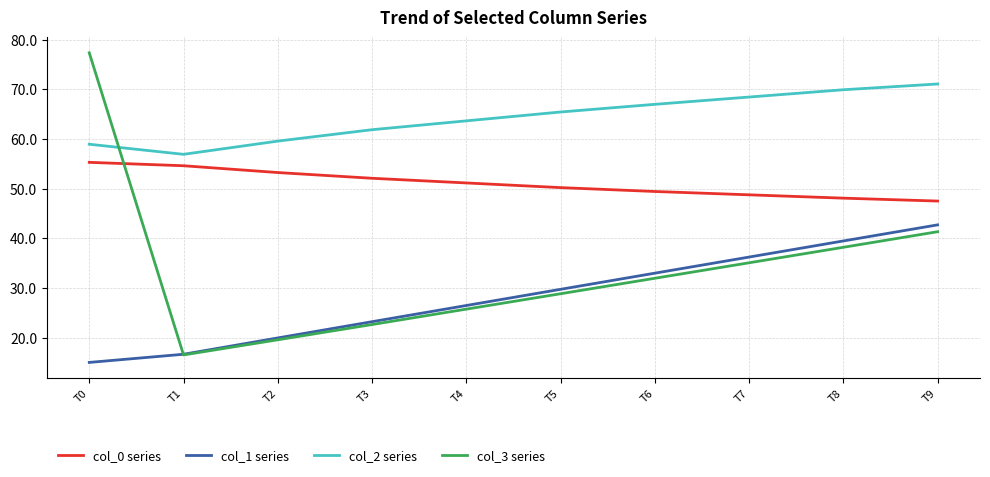

The col_0 series series shows 77.2 at T1. True or false?

False